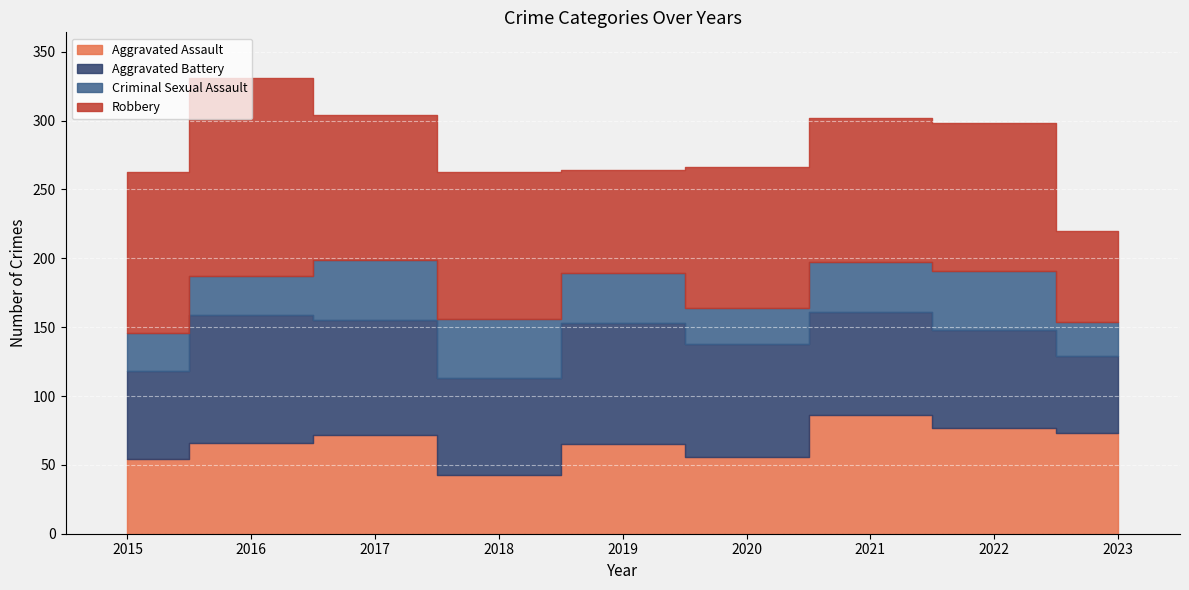

Is it true that Robbery equals 154 at 2015?

False